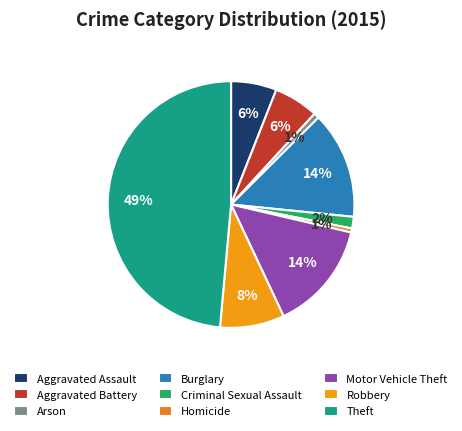

What is the total percentage of Theft and Burglary?

62.6%